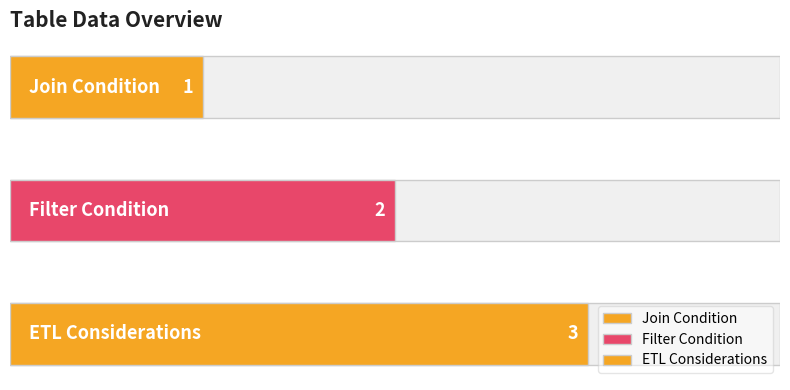

What is the change in value from Filter Condition to ETL Considerations?

+1